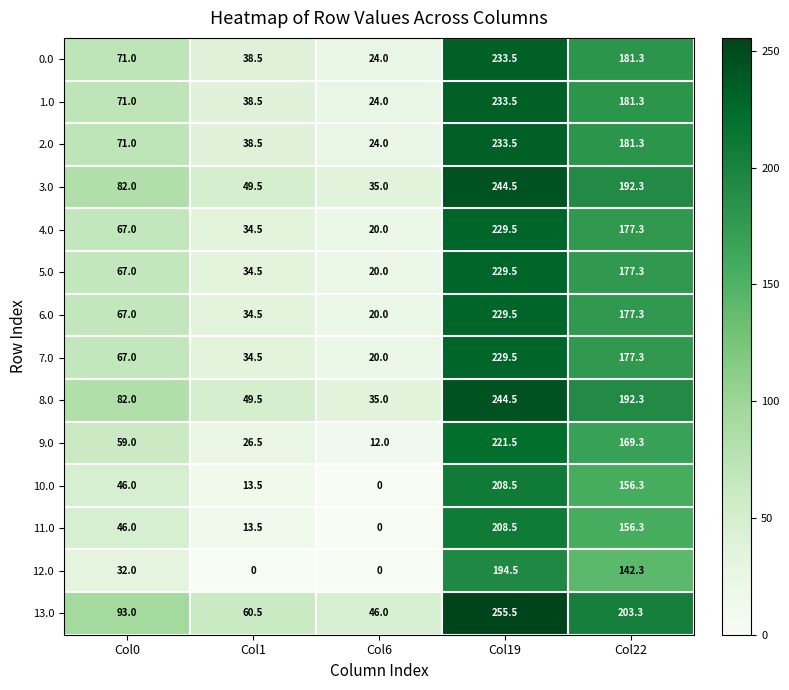

What is the difference between the highest and lowest values at Col6?

46.0